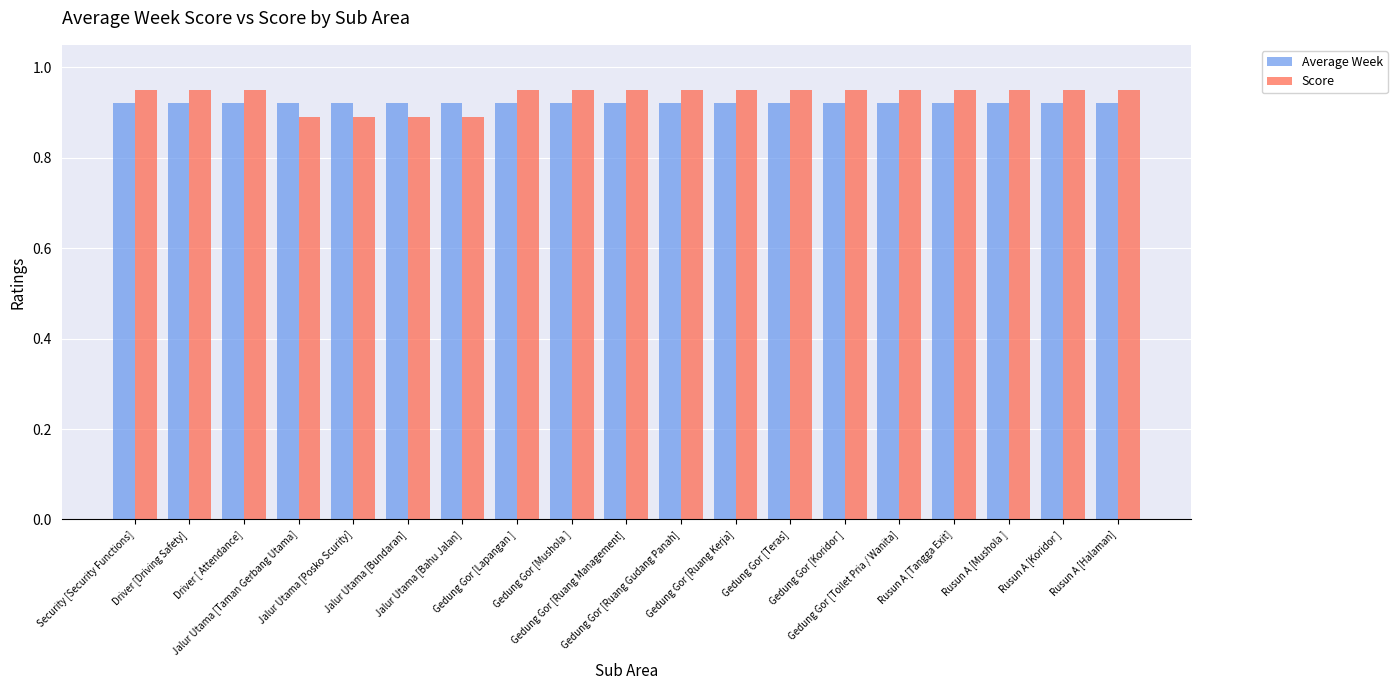

At how many categories does at least one series exceed 0?

19